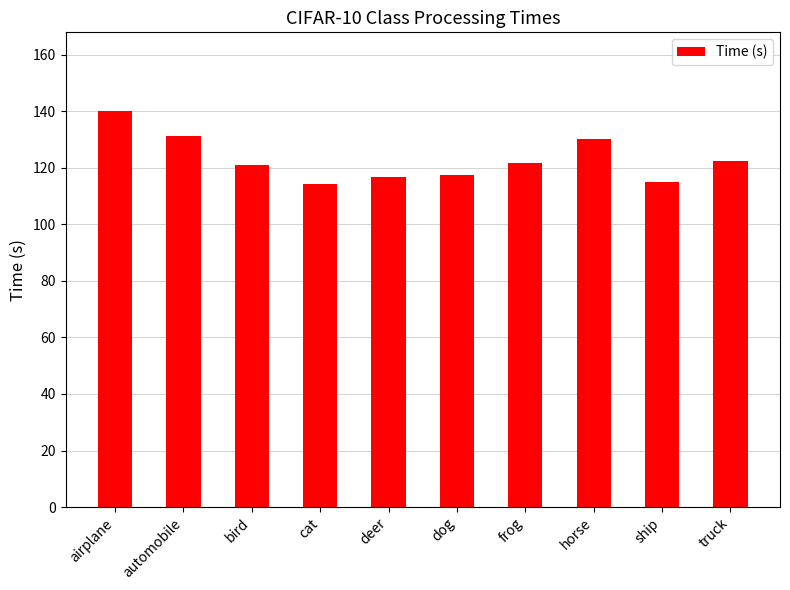

What is the change in value from airplane to ship?

-25.1